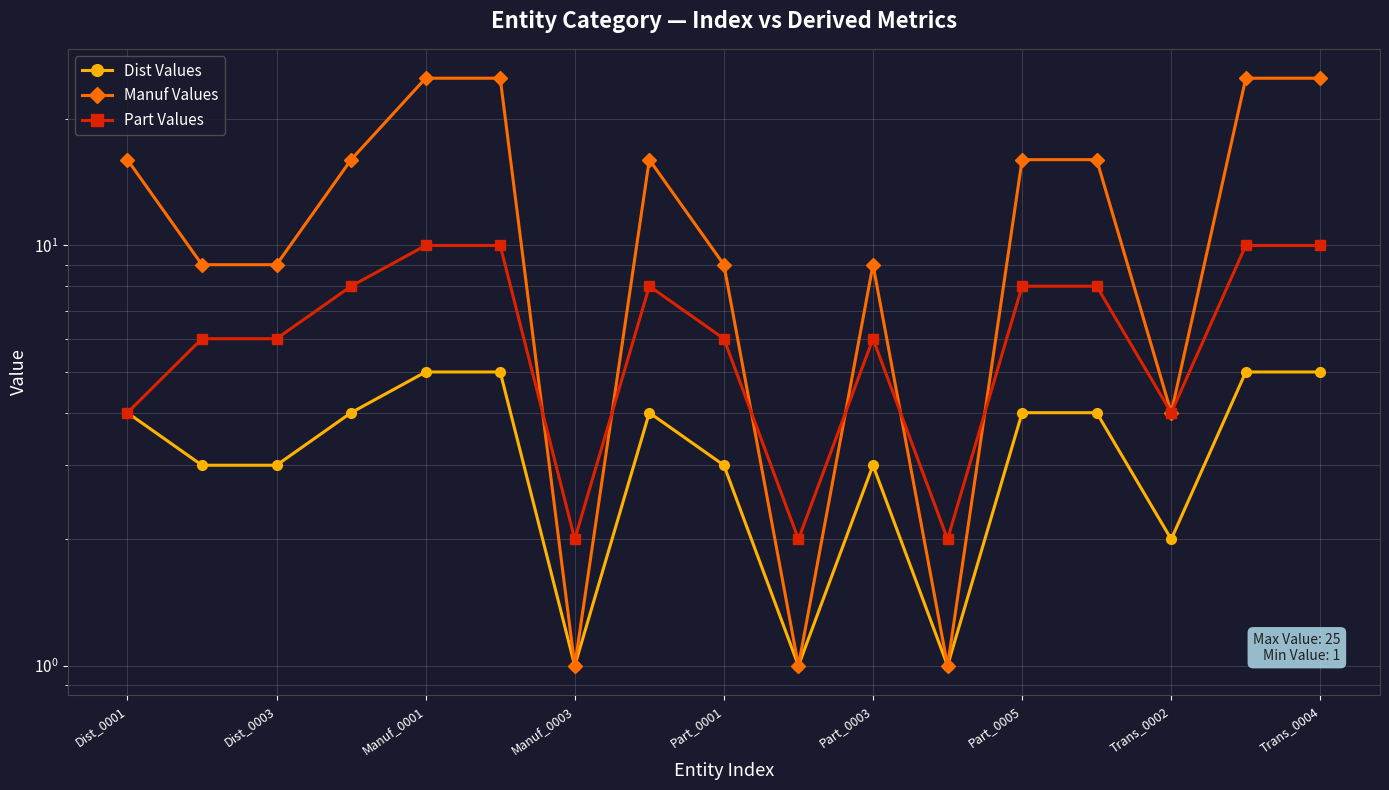

True or false: Dist Values and Part Values intersect in this chart.

False